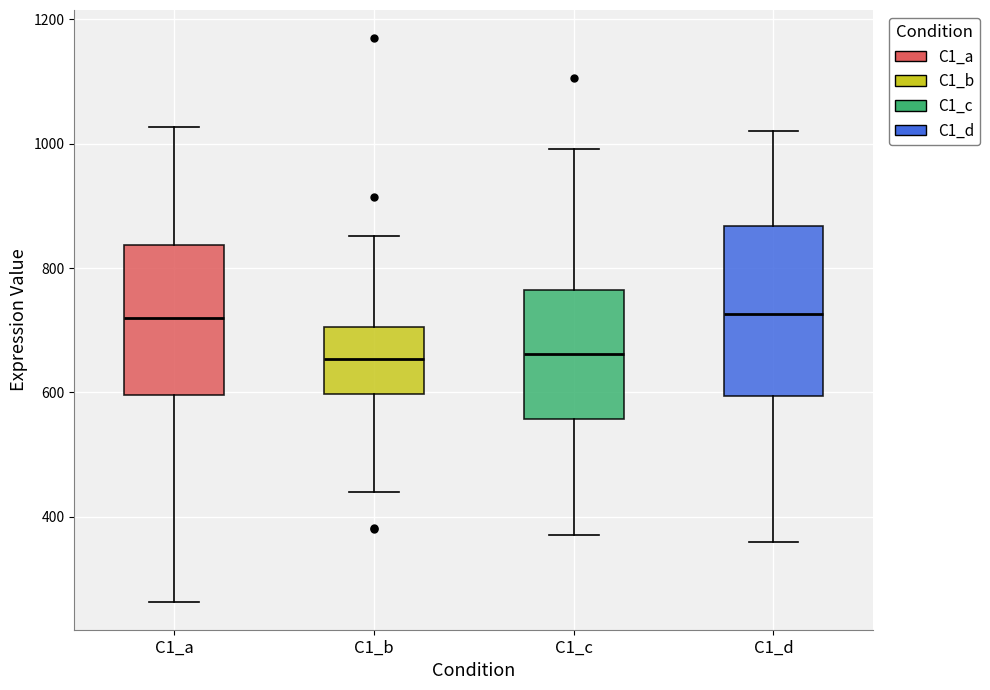

Reading left to right, read every box against the y-axis: the position of its median line, the range the box covers, and the ends of its whiskers. The values are not printed on the chart, so give them approximately, as read against the axis.

C1_a: median 720, box 600 to 840, whiskers 260 to 1020
C1_b: median 660, box 600 to 700, whiskers 440 to 860
C1_c: median 660, box 560 to 760, whiskers 380 to 1000
C1_d: median 720, box 600 to 860, whiskers 360 to 1020